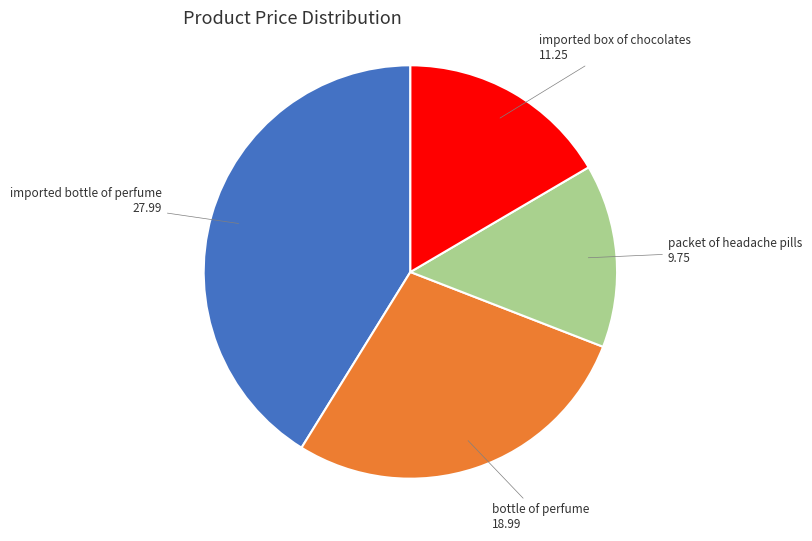

Combined, do imported box of chocolates and packet of headache pills account for over 50%?

No